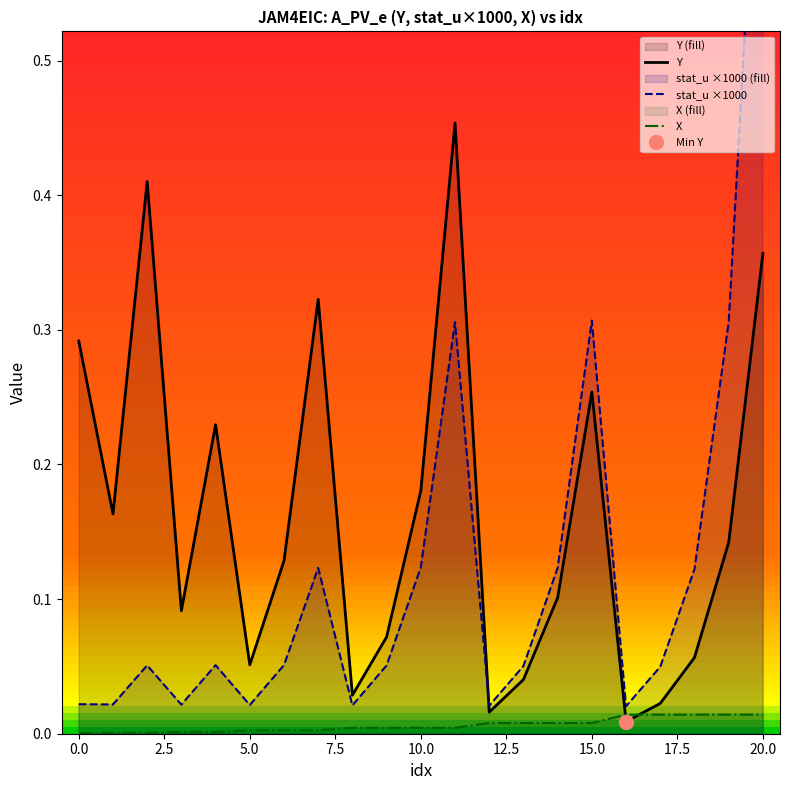

Which series has the largest total across all categories?

Y